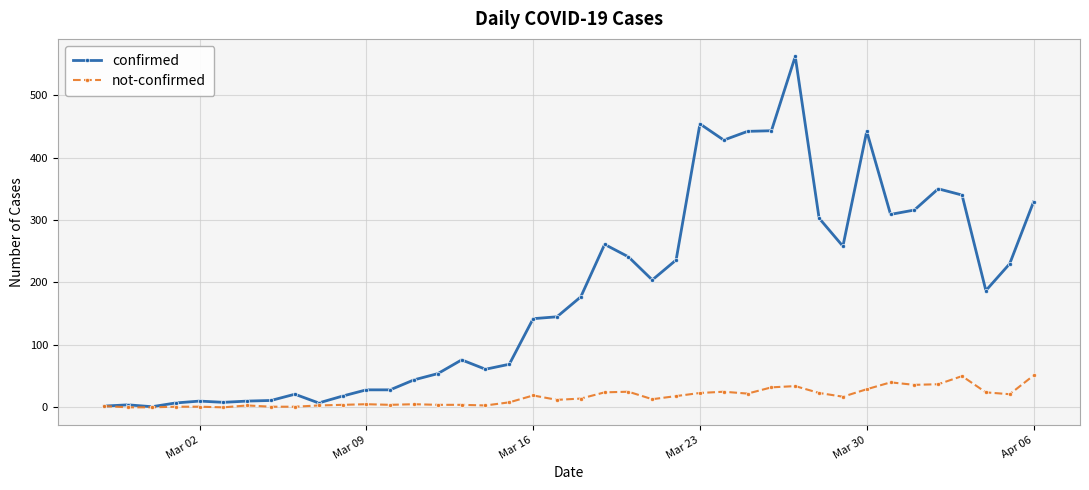

List the series in order of their peak value, lowest first.

not-confirmed, confirmed